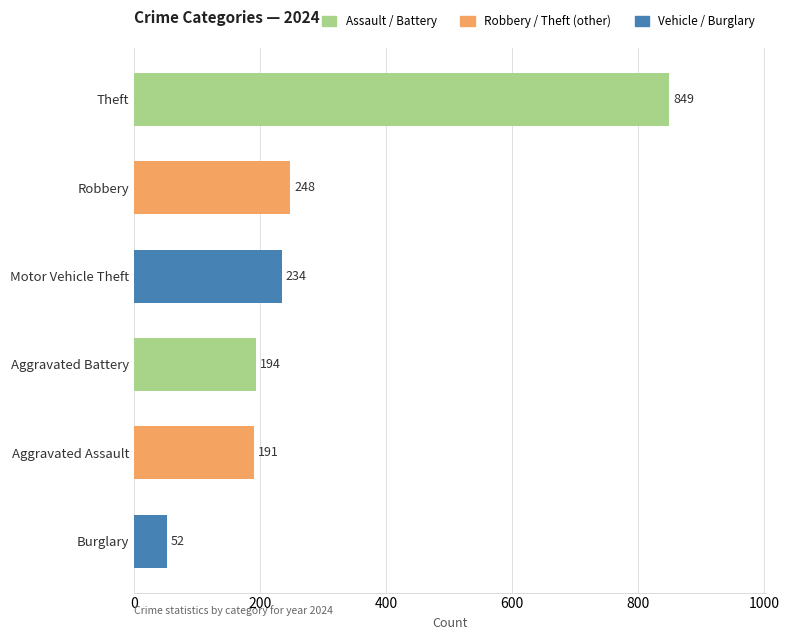

Rank the series at 2024 from lowest to highest value.

Burglary, Aggravated Assault, Aggravated Battery, Motor Vehicle Theft, Robbery, Theft